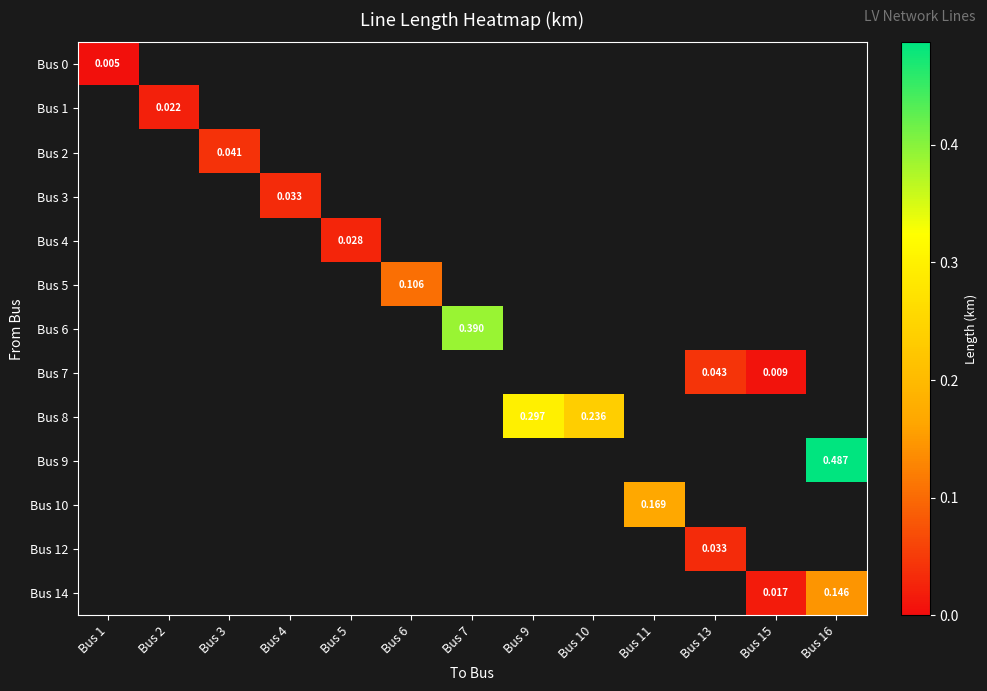

Where is Bus 0 nearest to the value 0?

Bus 1